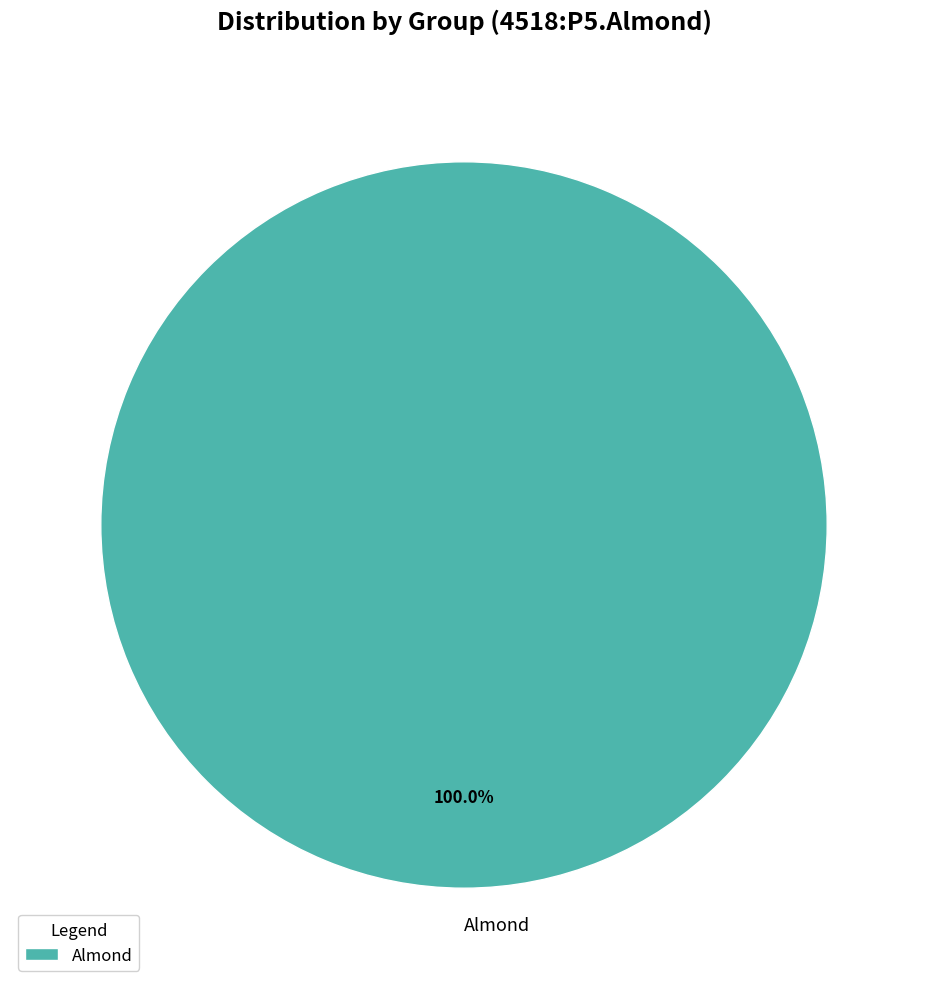

The Almond slice represents 100% of the pie. True or false?

True